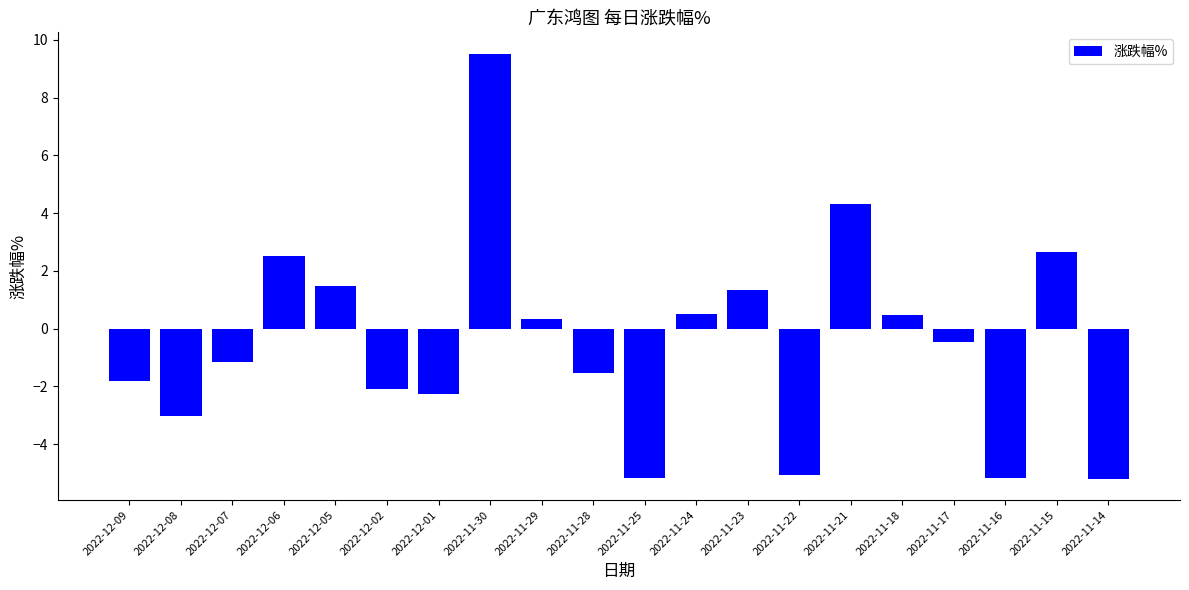

Does the chart contain any negative values?

Yes